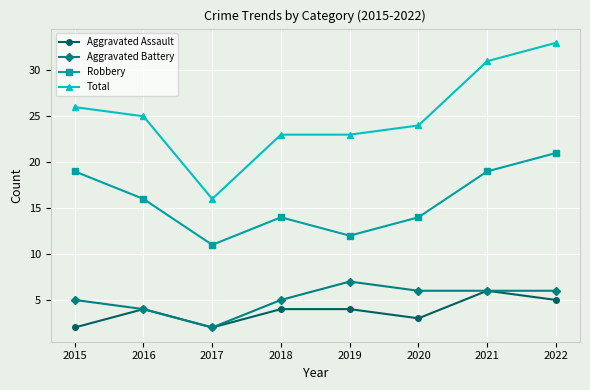

Where is the first local minimum for Aggravated Battery?

2017